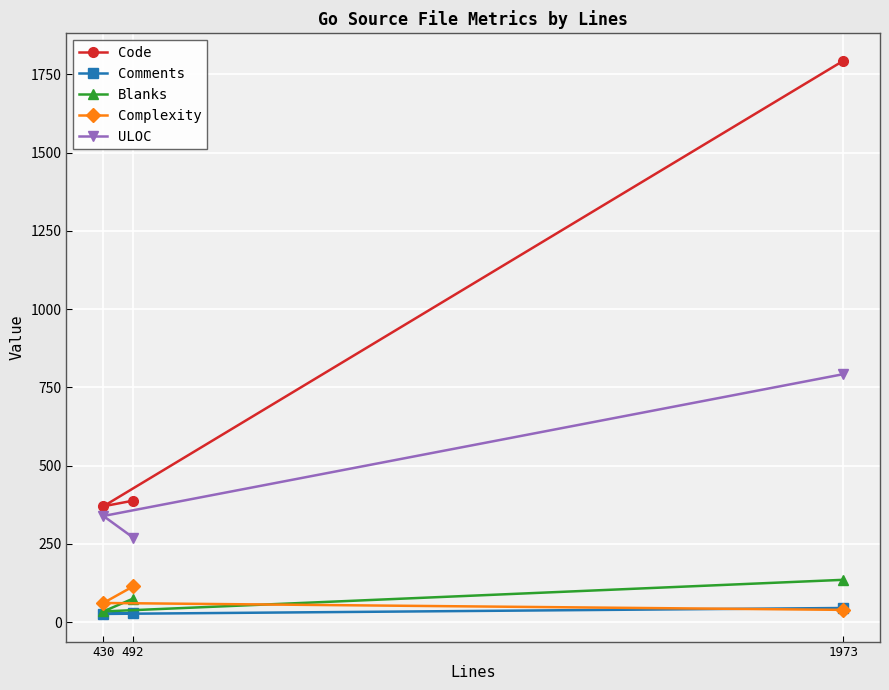

What is the difference between the highest and lowest values at 492?

359